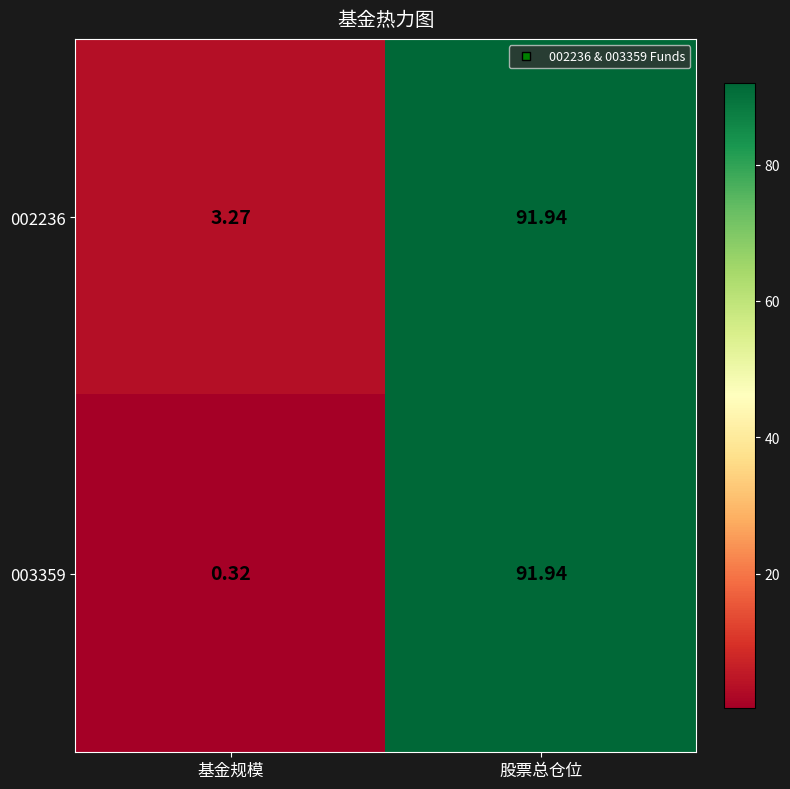

At which category is the sum across all series the highest?

股票总仓位